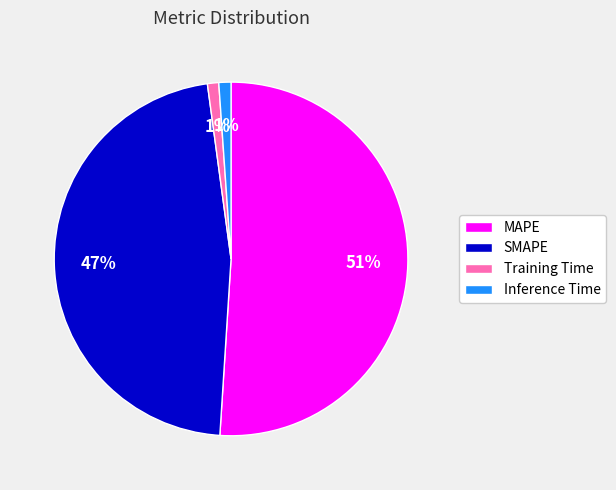

Combined, do Training Time and MAPE account for over 50%?

Yes